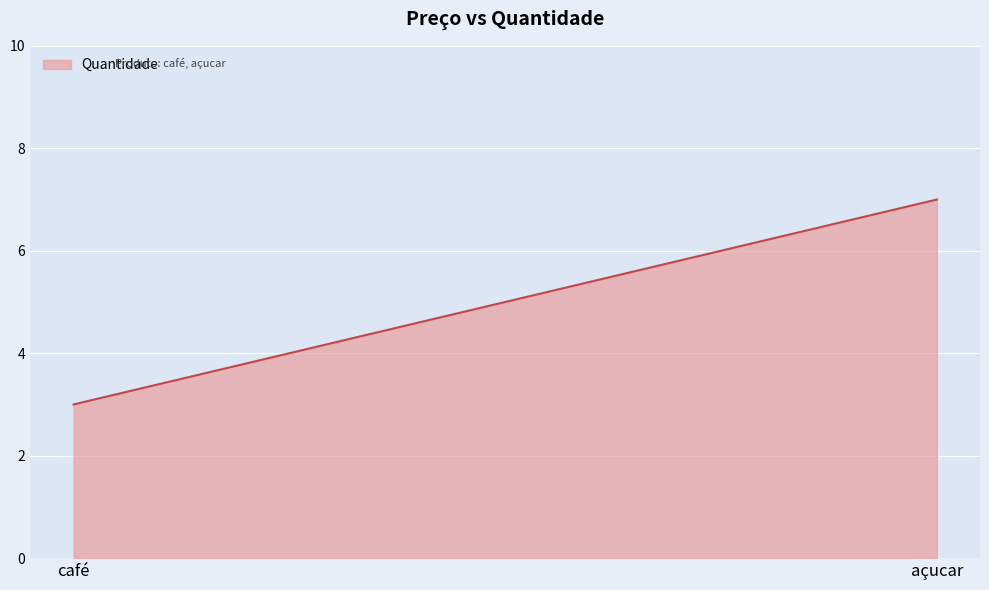

What is the label of the 1st point from the right?

açucar